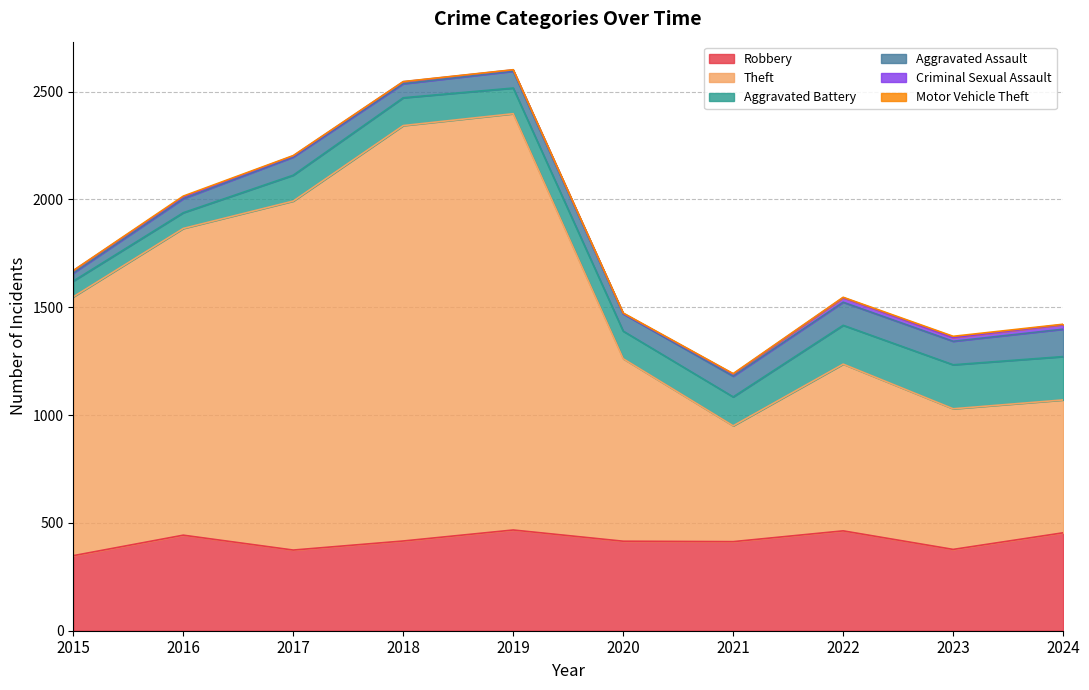

What is the sum of all Criminal Sexual Assault values?

110